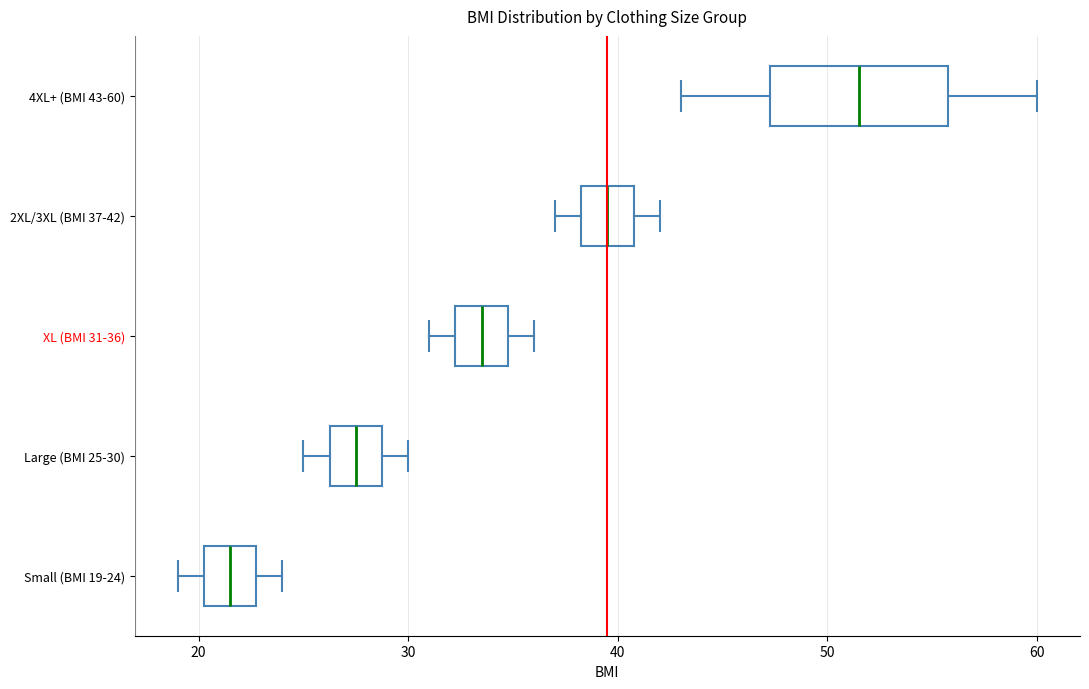

Reading bottom to top, transcribe this box plot: for each box, give where its median line is, the range the box spans, and where its two whiskers end, as read against the x-axis. The values are not printed on the chart, so give them approximately, as read against the axis.

Small (BMI 19-24): median 22, box 20 to 23, whiskers 19 to 24
Large (BMI 25-30): median 28, box 26 to 29, whiskers 25 to 30
XL (BMI 31-36): median 34, box 32 to 35, whiskers 31 to 36
2XL/3XL (BMI 37-42): median 40, box 38 to 41, whiskers 37 to 42
4XL+ (BMI 43-60): median 52, box 47 to 56, whiskers 43 to 60